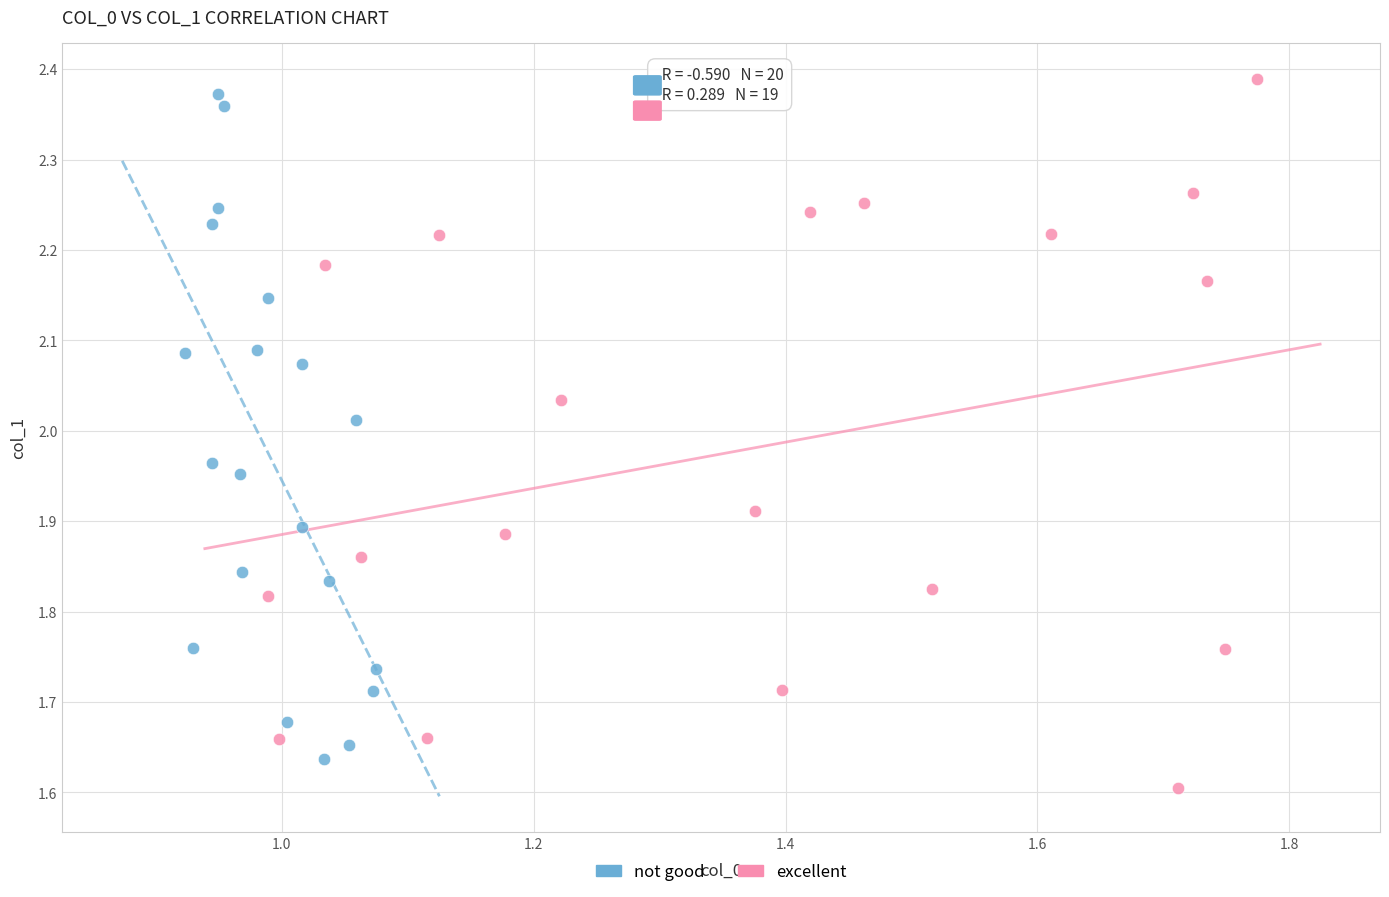

What are all the series names shown in the legend?

not good, excellent